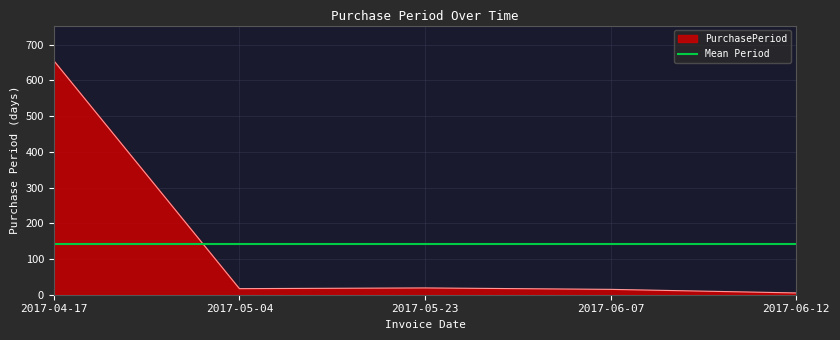

What is the change in value from 2017-04-17 to 2017-05-04?

-638